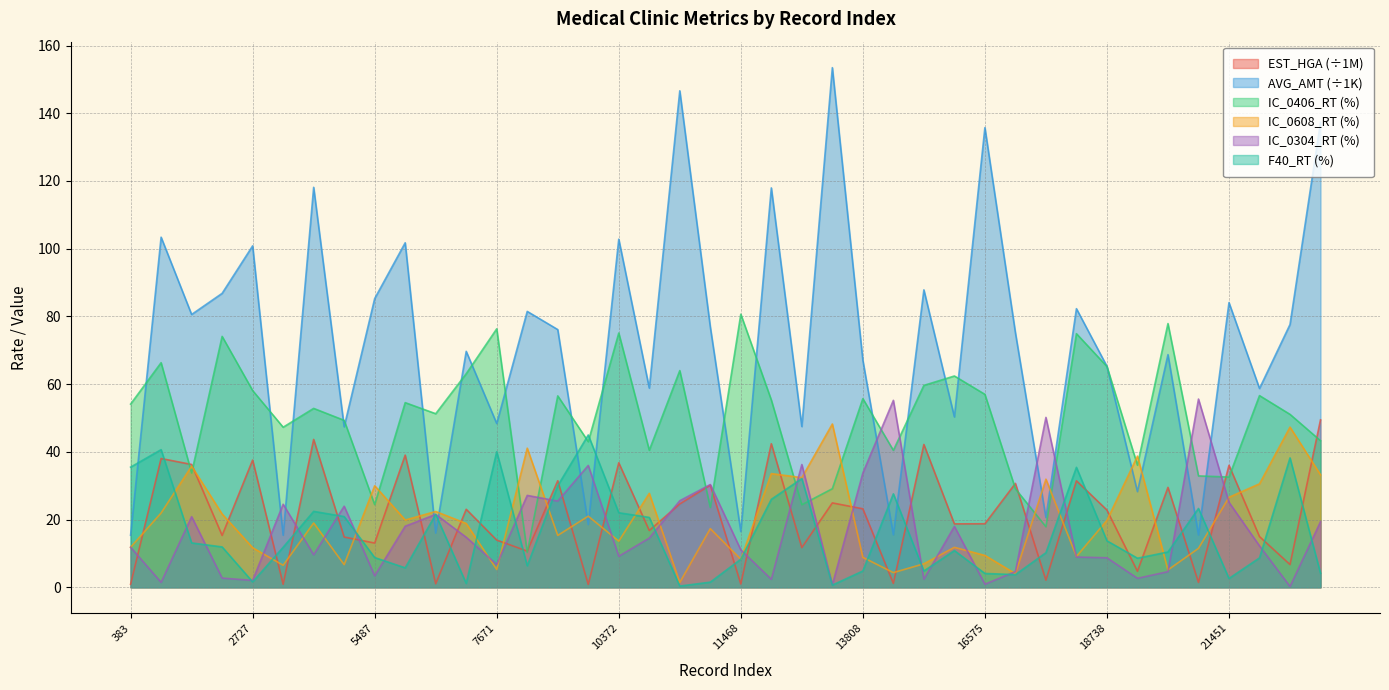

At which label does IC_0608_RT reach its peak?

13797